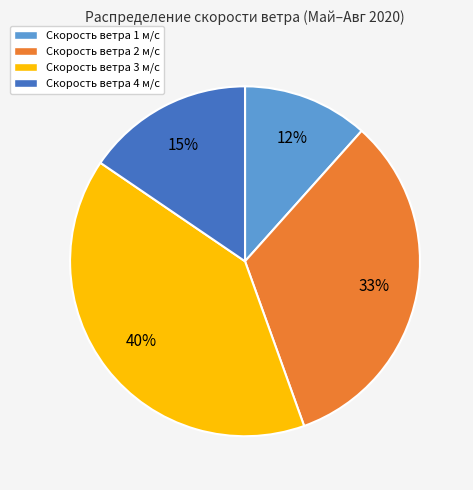

To the nearest percent, what is the difference between the largest and smallest slice percentages?

28%